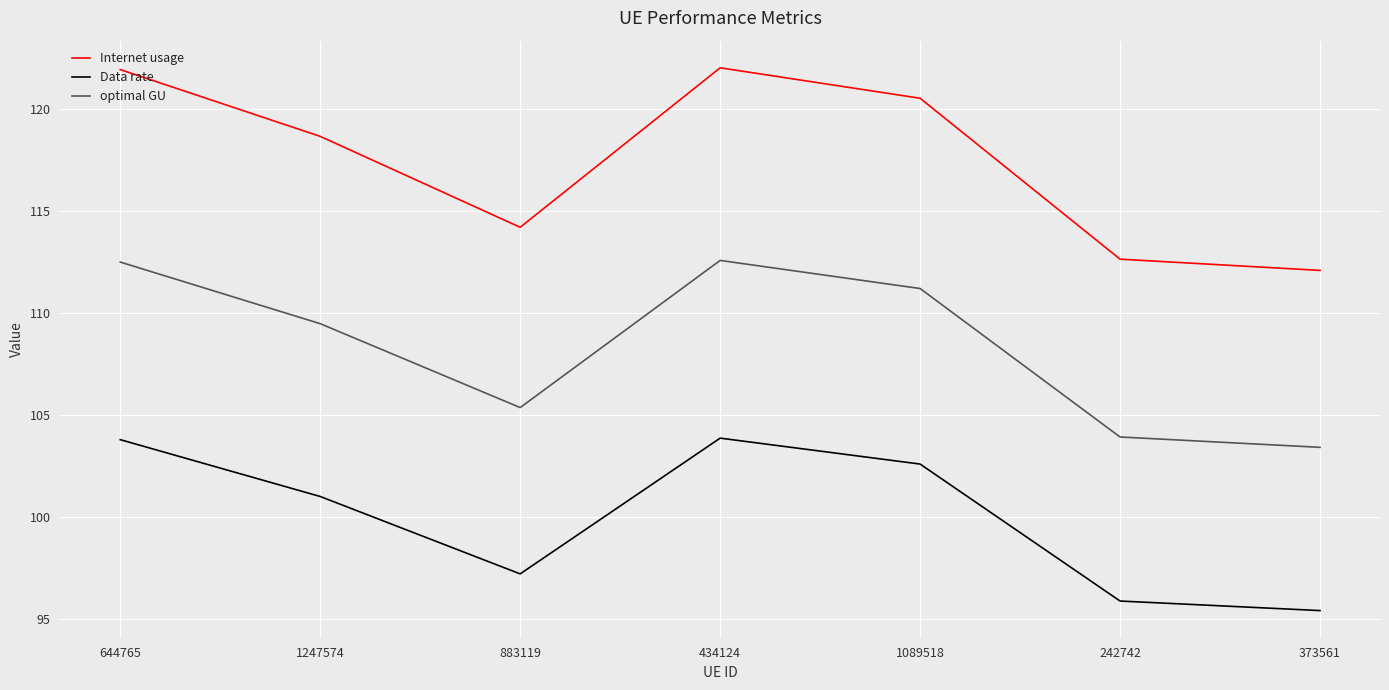

In Internet usage, how many points are lower than both neighbors (excluding endpoints)?

1